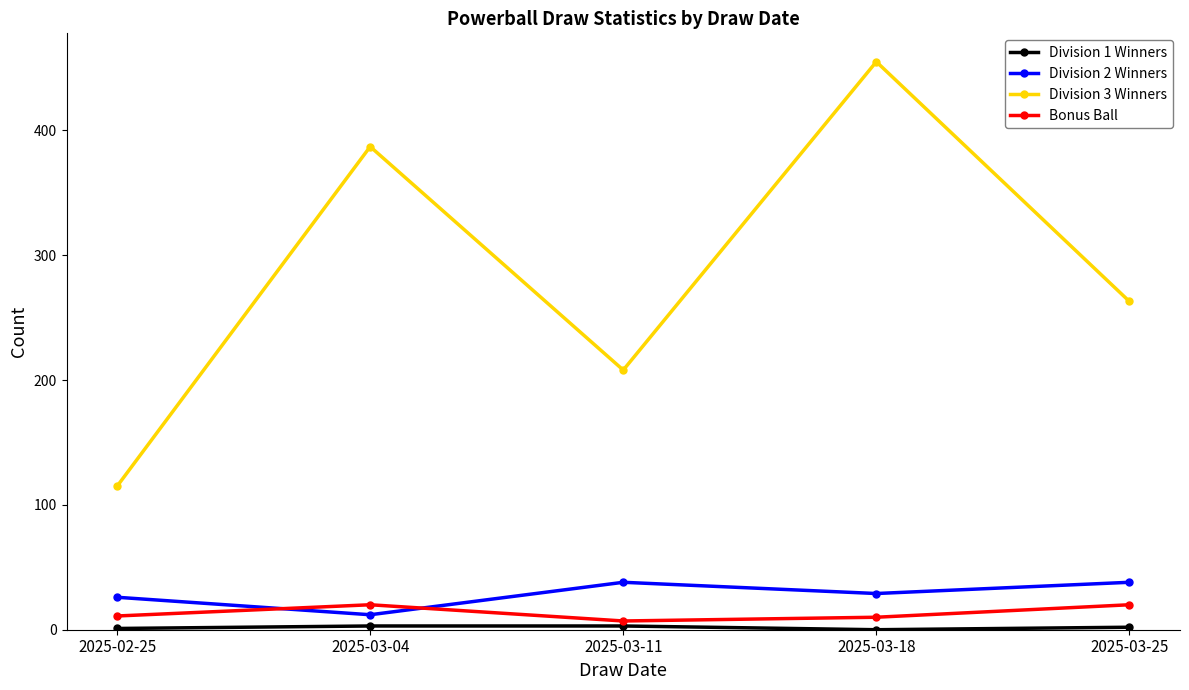

At which category does the chart reach its peak across all series?

2025-03-18